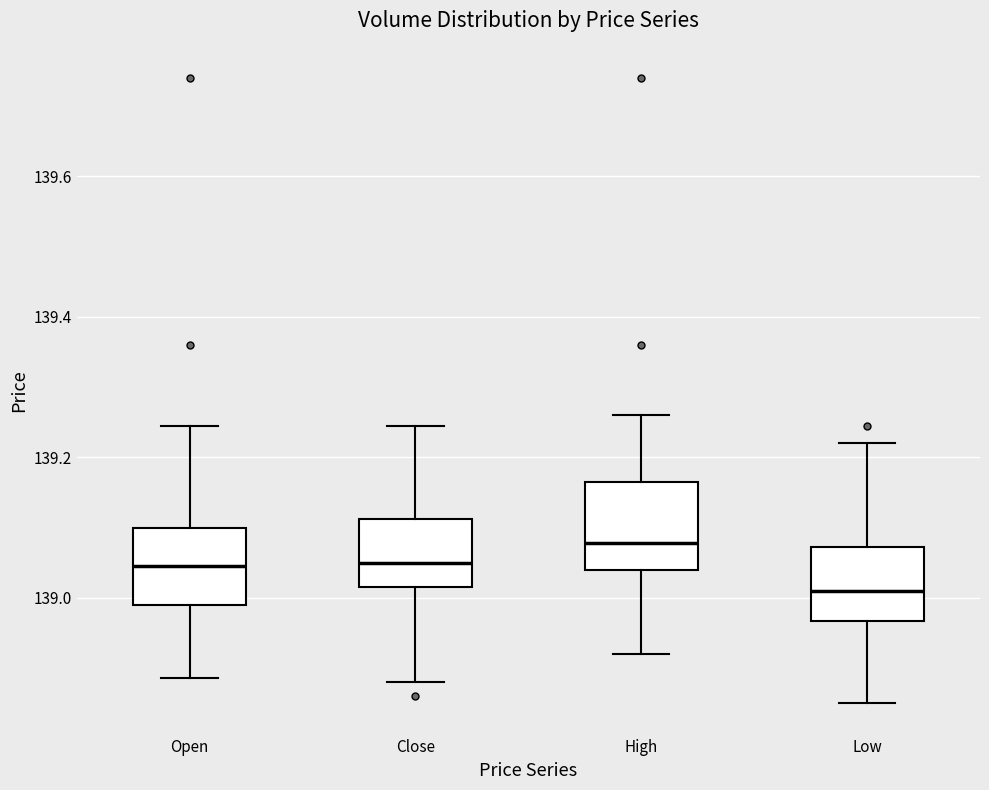

Where does the upper whisker of the box for Low end on the y-axis? The values are not printed on the chart, so give them approximately, as read against the axis.

139.22